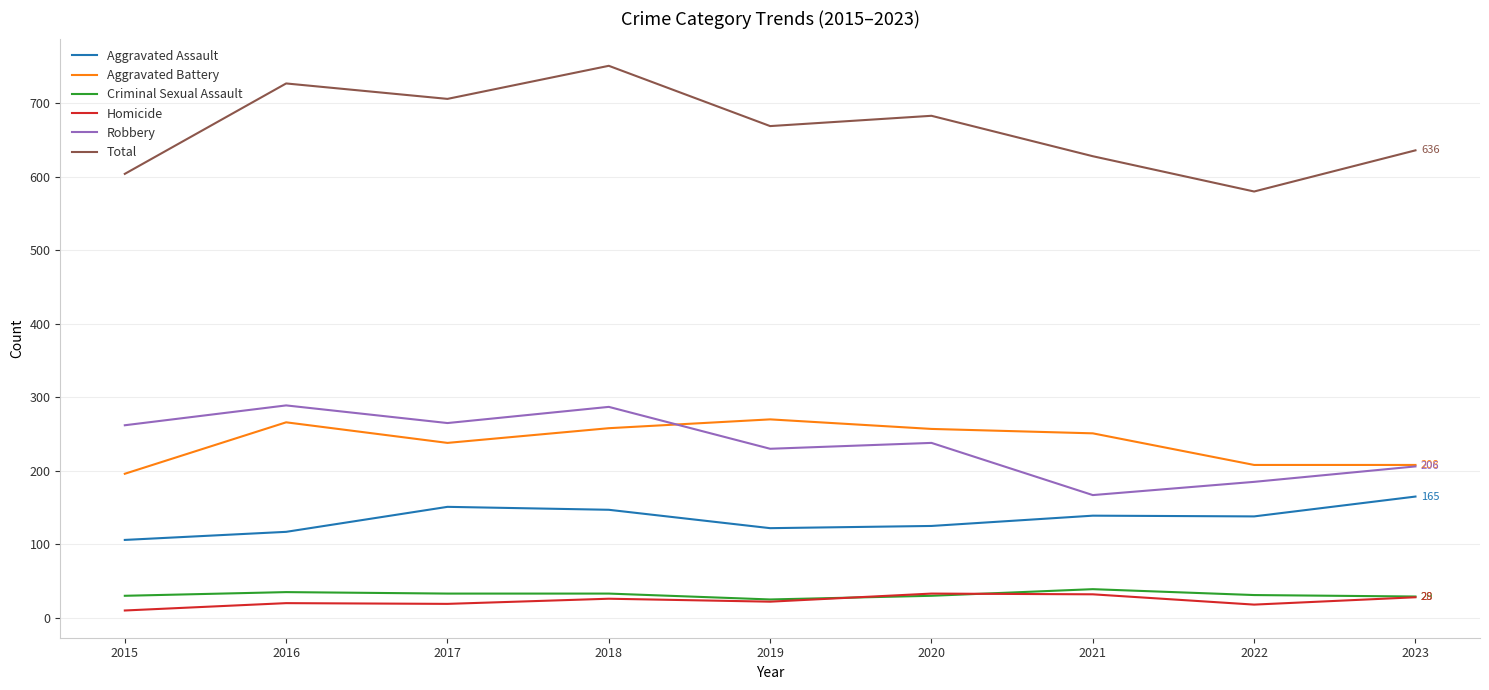

The value of Homicide at 2017 is 19. True or false?

True